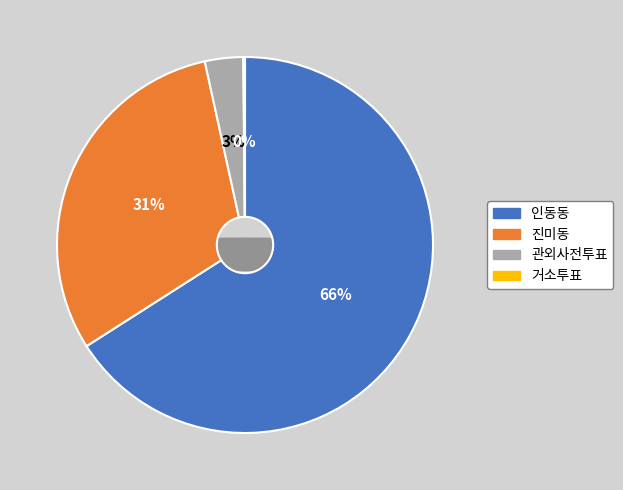

To the nearest percent, what is the combined percentage of 진미동 and 관외사전투표?

34%